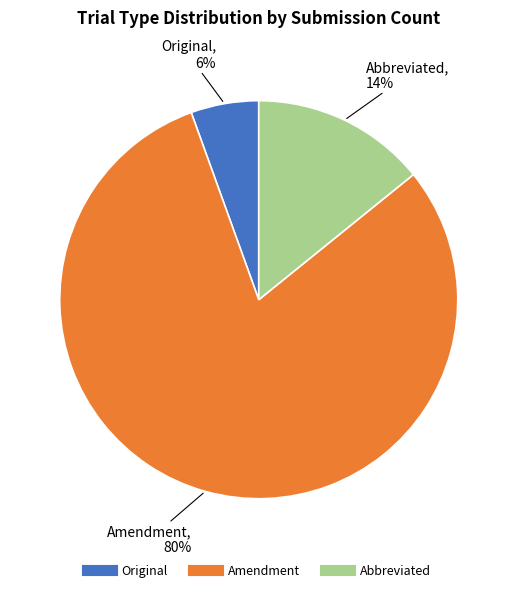

Approximately how many times larger is the value at Amendment compared to Abbreviated?

5.7